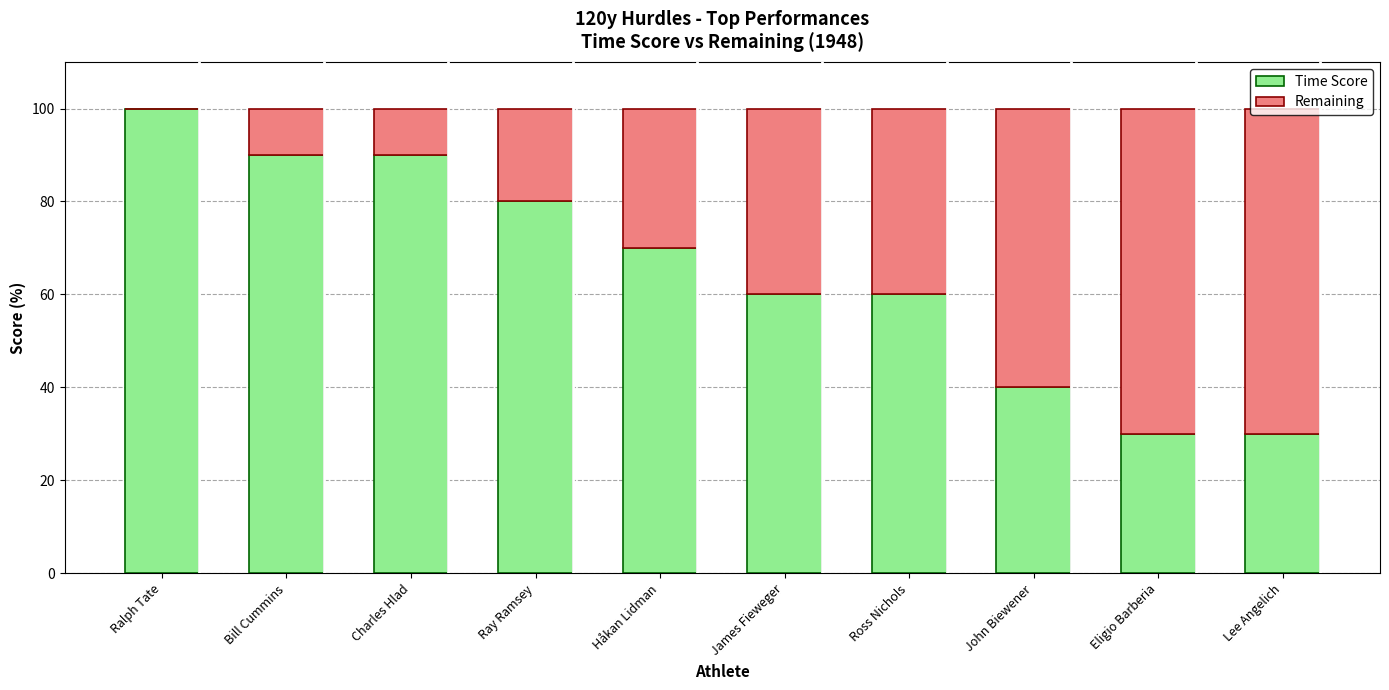

The value of Time Score at Ralph Tate is 26. True or false?

False